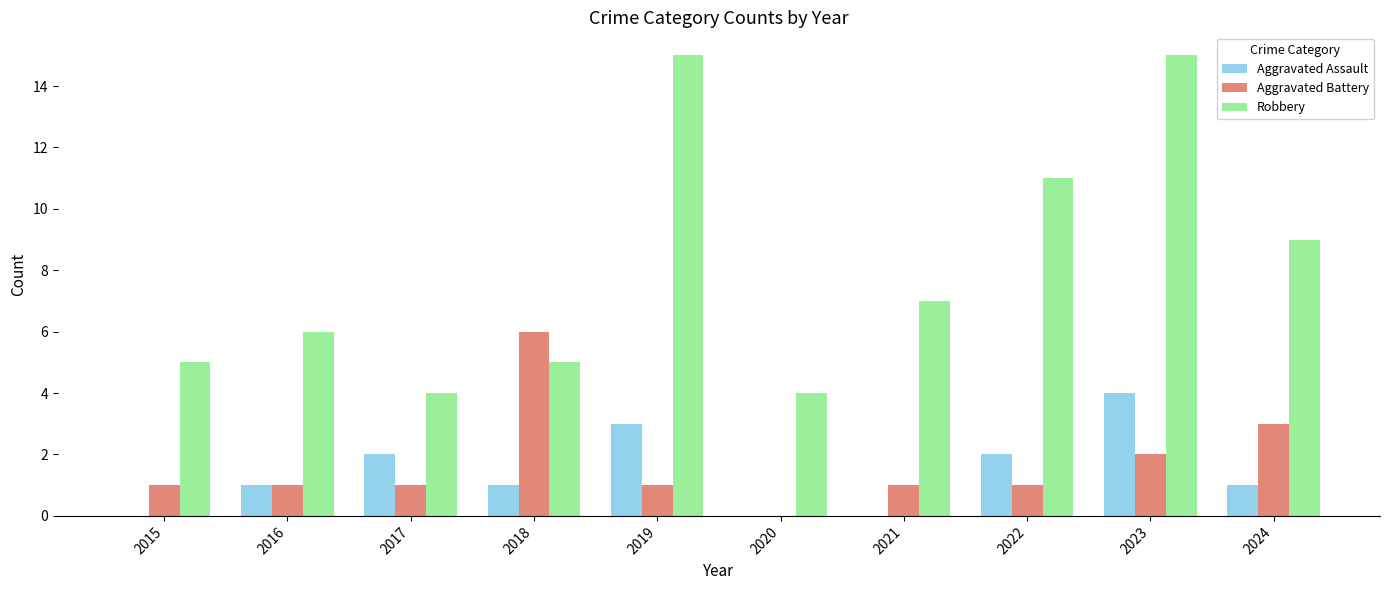

How many positive values does the Aggravated Battery series have?

9